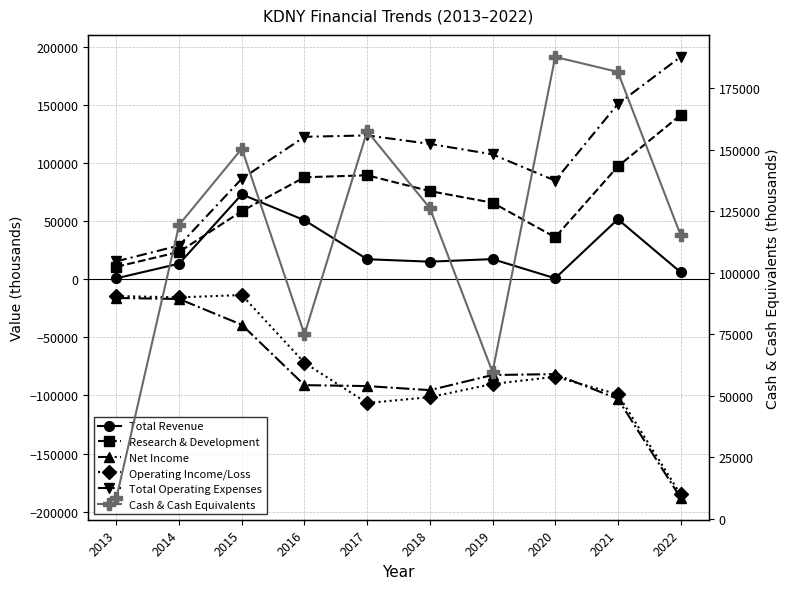

In Cash & Cash Equivalents, how many points are higher than both neighbors (excluding endpoints)?

3